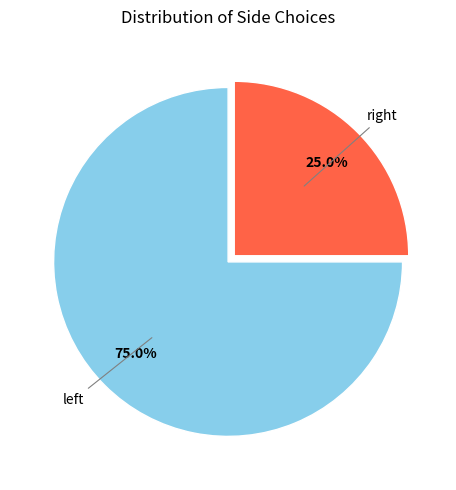

Does any single category account for the majority?

Yes